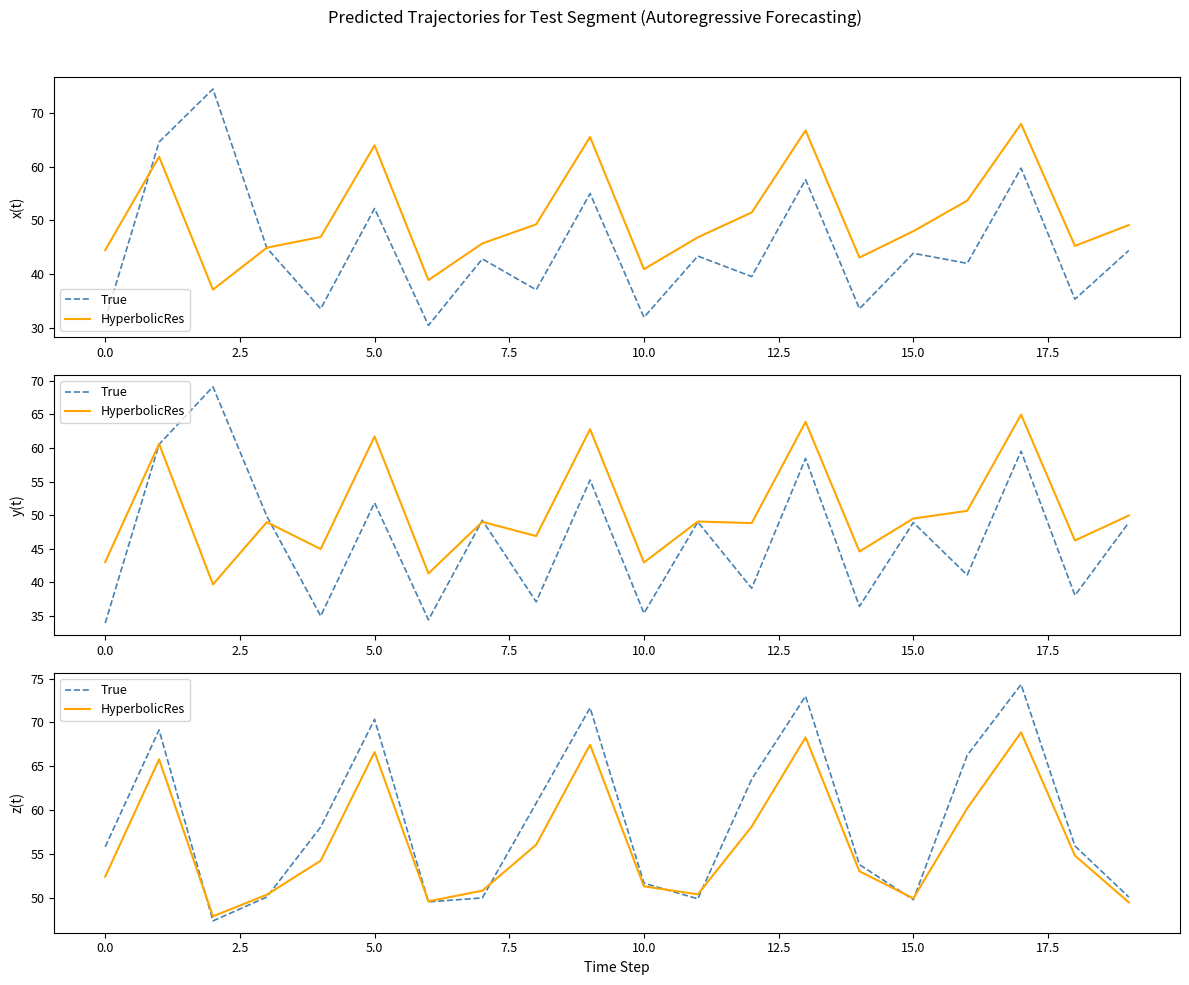

What is the approximate value of True at 15.0?

50.1